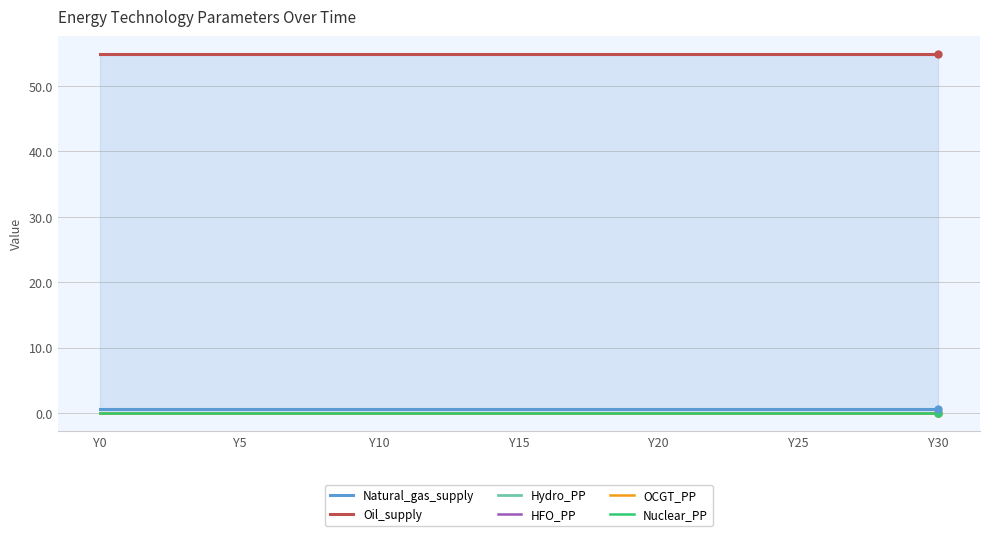

What is the greatest value displayed?

54.8